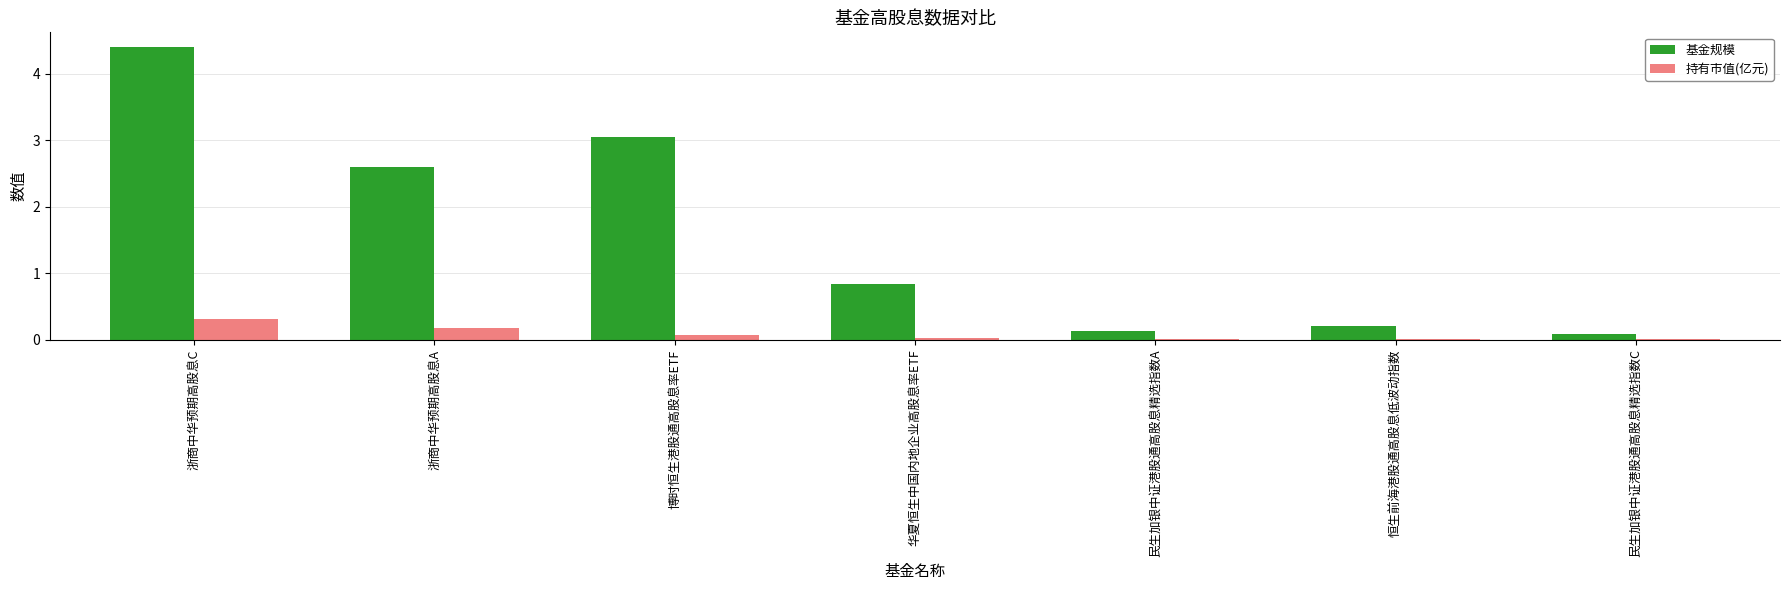

At which category is the sum across all series the highest?

浙商中华预期高股息C